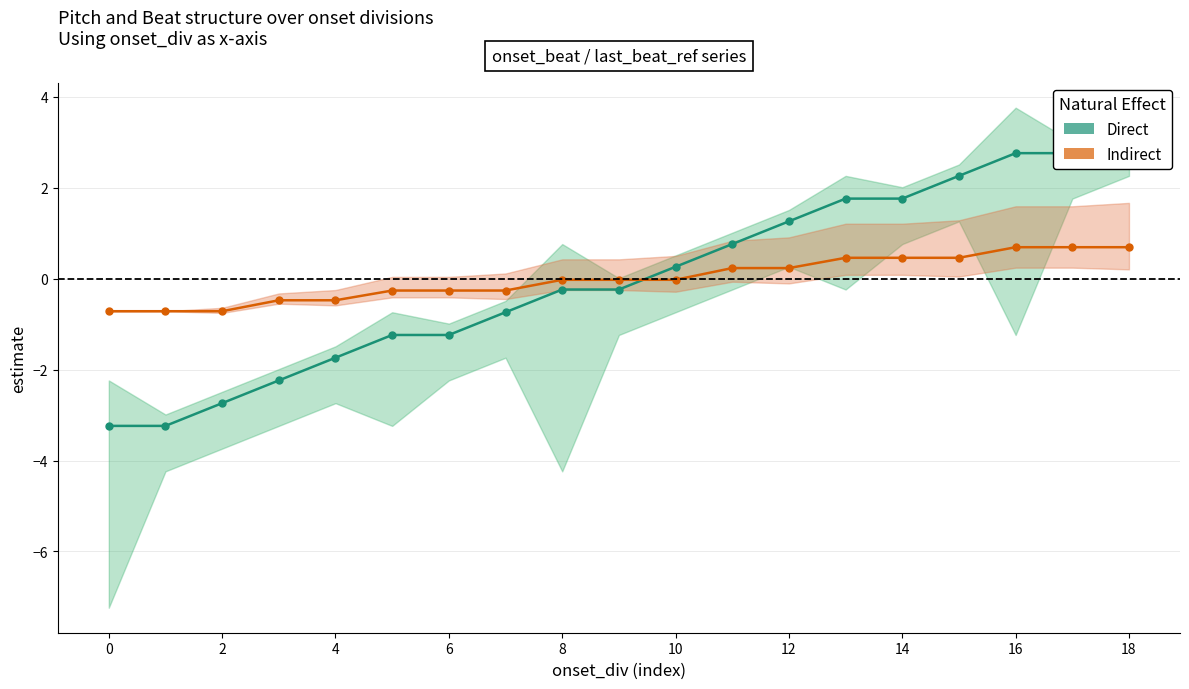

Which series ends up on top after the final intersection of Indirect and Direct?

Direct